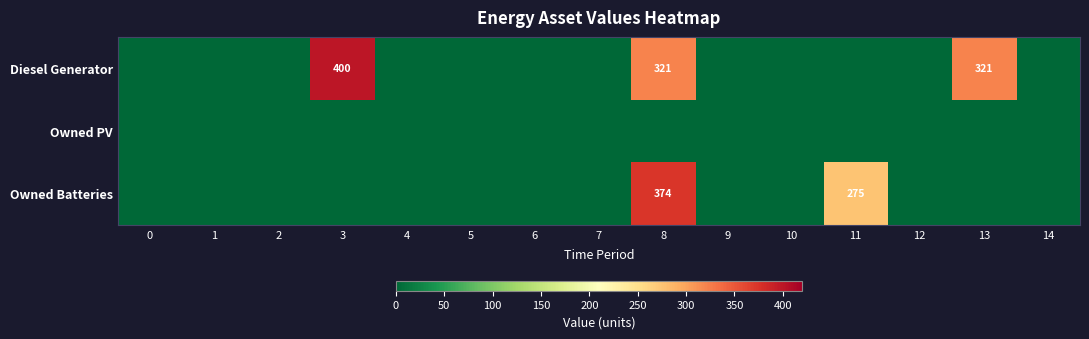

The Owned Batteries series shows 0 at 6. True or false?

True